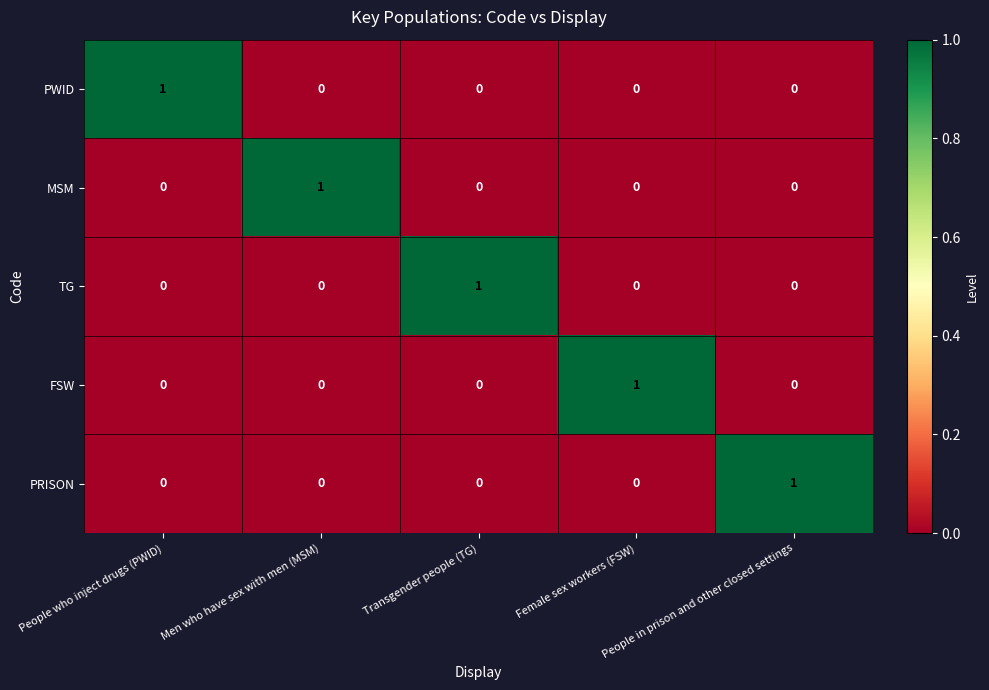

What is the greatest value displayed?

1